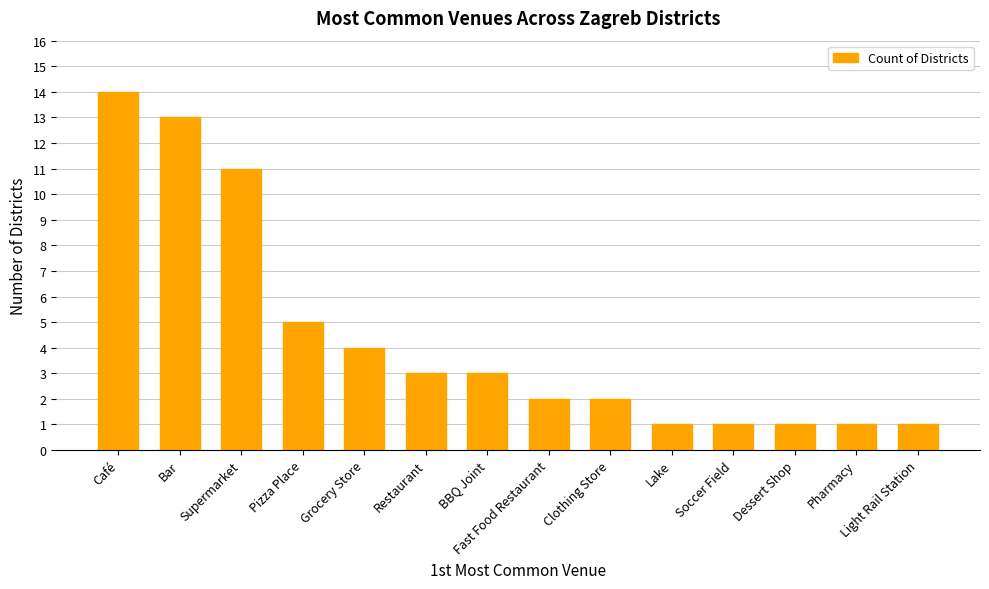

What is the ratio of the value at Fast Food Restaurant to the value at Restaurant?

0.7